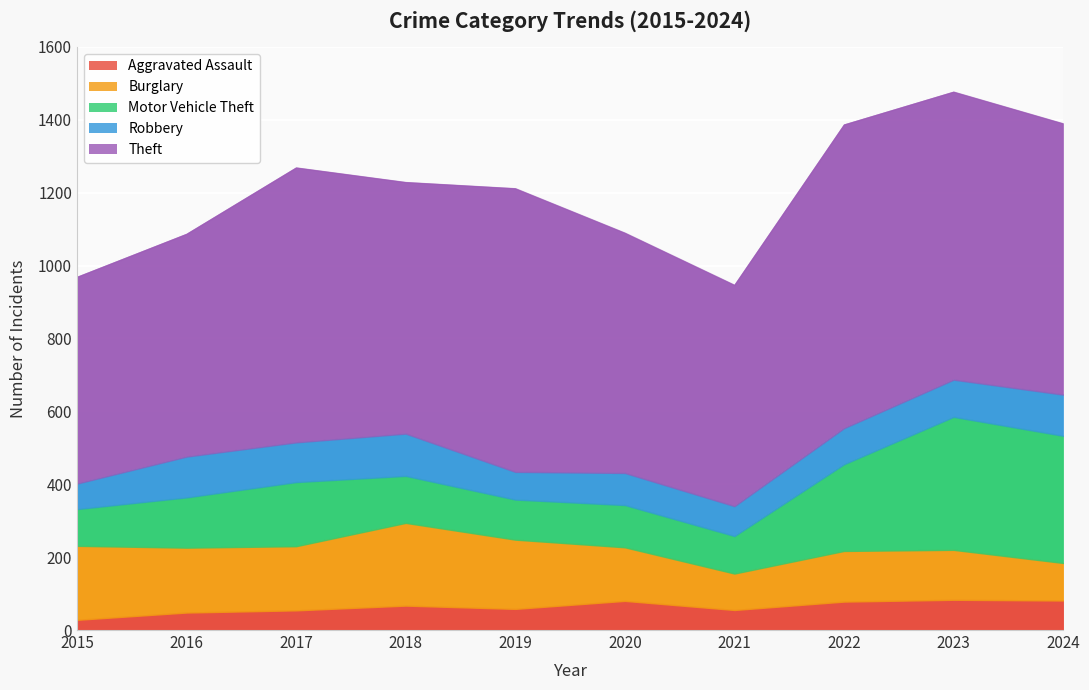

List the series in order of their peak value, highest first.

Theft, Motor Vehicle Theft, Burglary, Robbery, Aggravated Assault